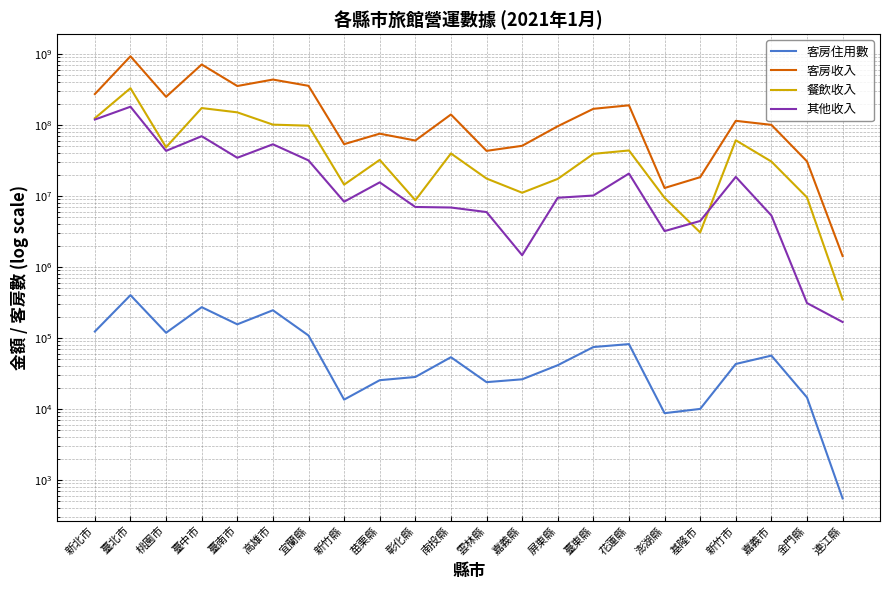

Reading right to left, extract all data points from this chart.

客房住用數: 549	14544	56517	43082	10027	8733	82112	74609	41393	26204	23899	53670	28257	25450	13555	108474	246185	155992	271927	118589	401612	123594
客房收入: 1428288	30825257	100823595	114846380	18464610	13001141	189947810	169591676	96384358	51087916	43368040	141073311	60654399	75724043	53867590	357492117	438188483	355432597	714438468	250430174	932928903	273902665
餐飲收入: 349567	9575027	30659561	61128488	3073457	9455116	43915005	39351502	17460674	11147652	17659100	39858888	8729451	32355727	14489174	98091983	101563223	151258225	173886492	48790793	330996095	125082472
其他收入: 168070	310833	5321976	18626036	4457368	3211205	20776631	10176421	9470502	1468462	5954302	6899118	7020682	15614728	8329042	31805402	53671018	34646621	69759511	43357723	181583324	119724468